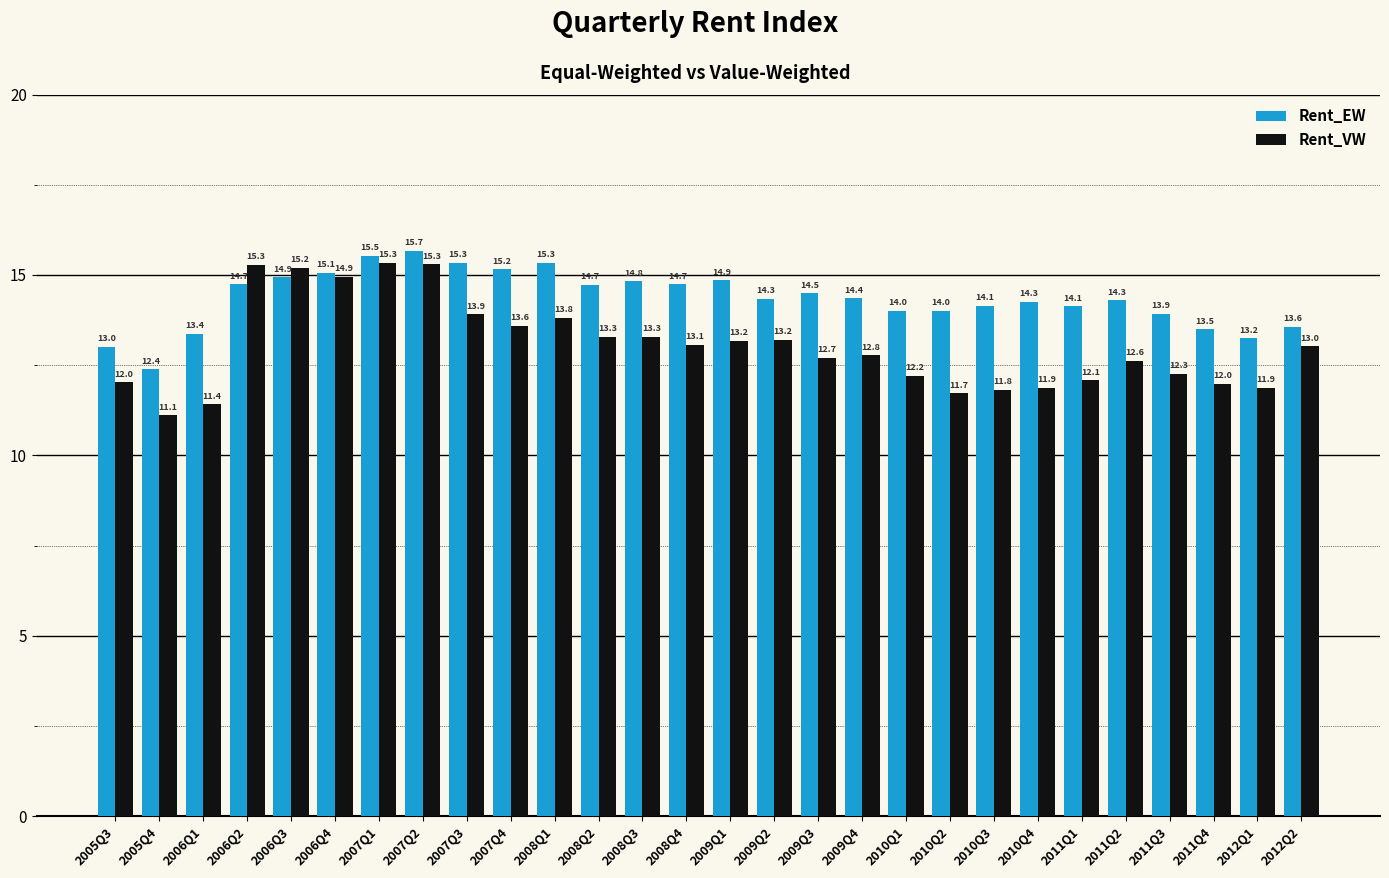

What position from the right is 2005Q4?

27